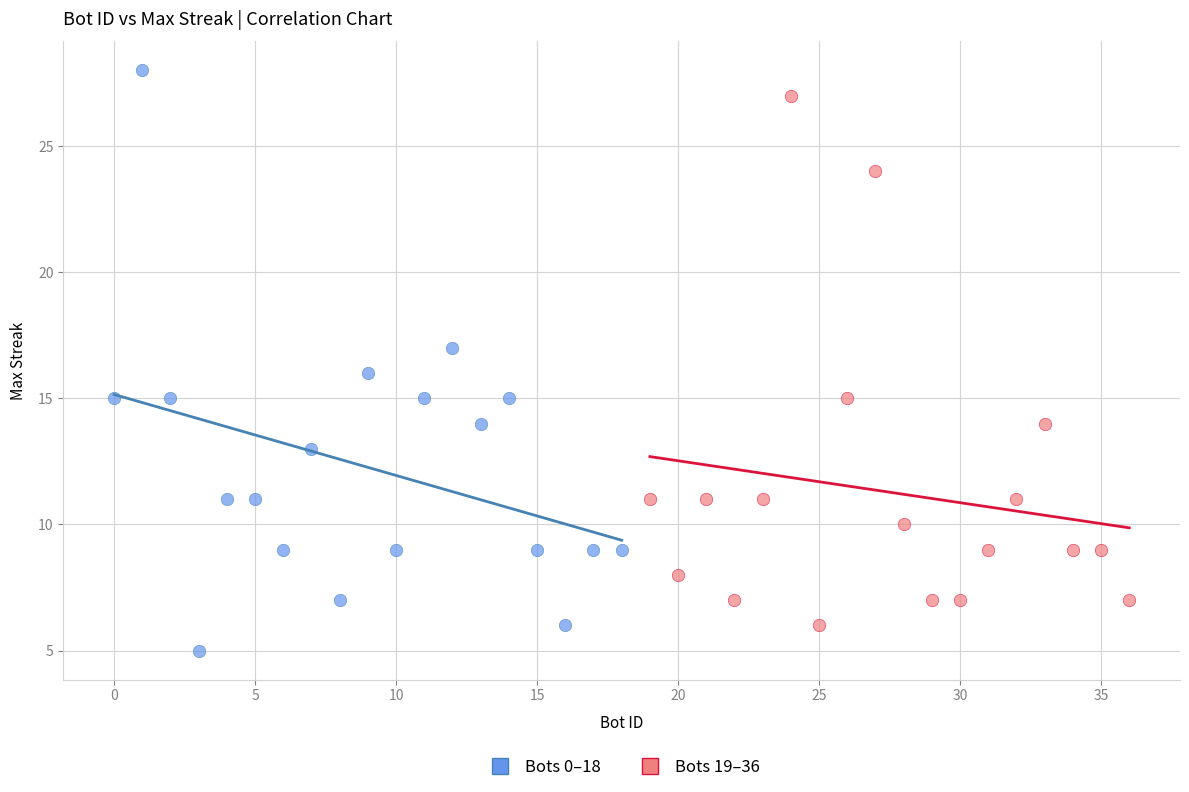

What are all the series names shown in the legend?

Bots 0–18, Bots 19–36